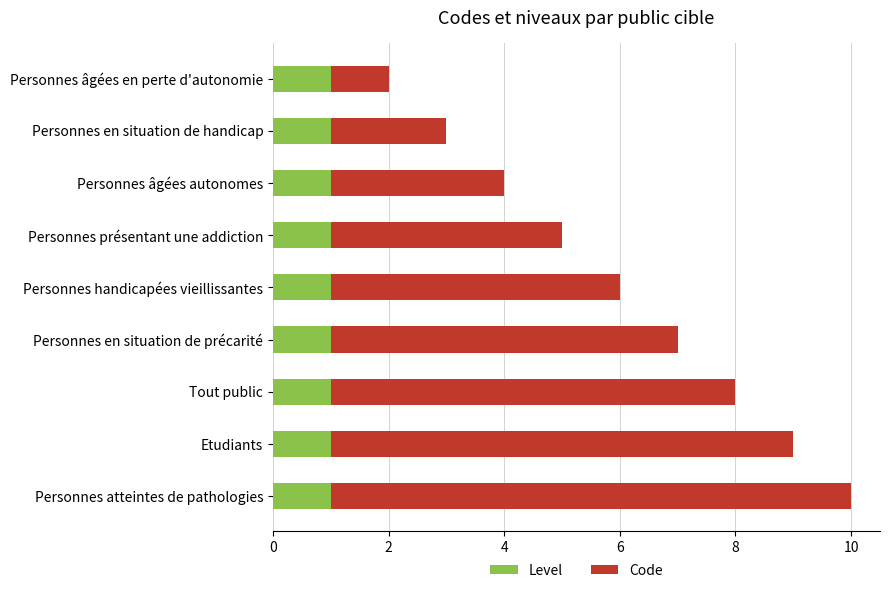

True or false: Level has a value of 1 at Etudiants.

True